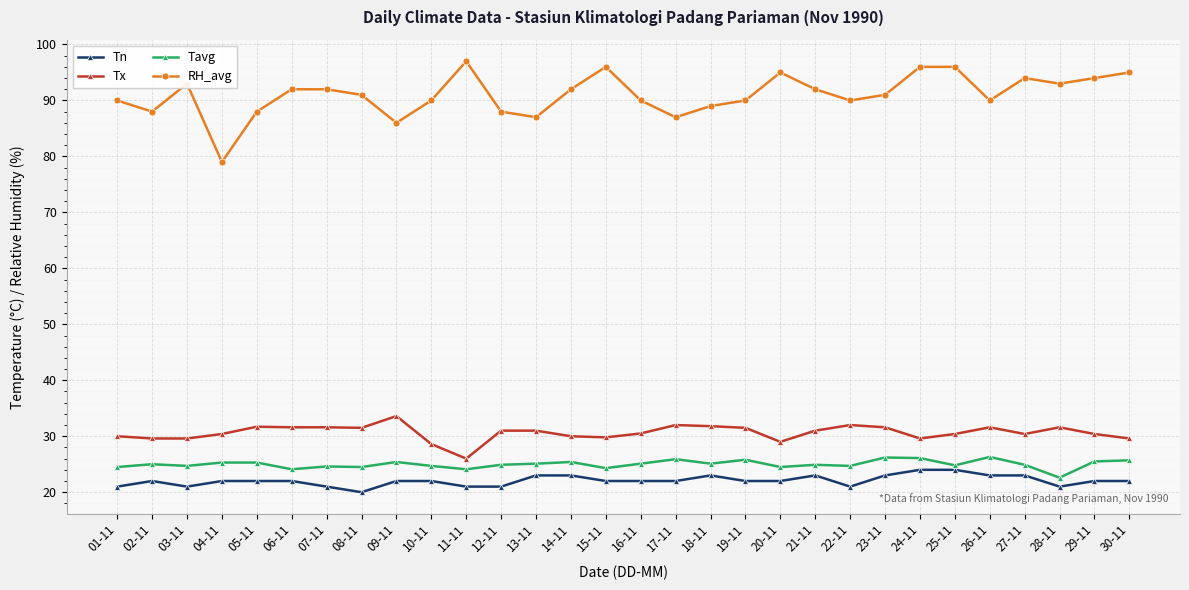

What is the label of the 22nd point from the left?

22-11